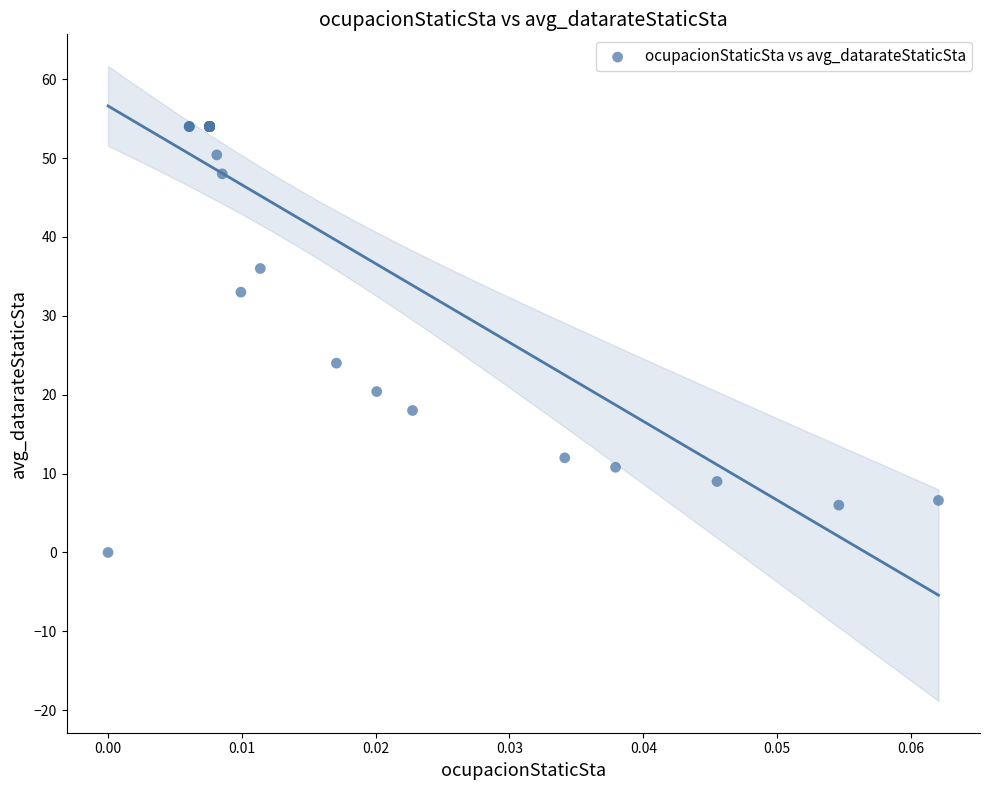

What Y value in the scatter plot is closest to 27?

24.0